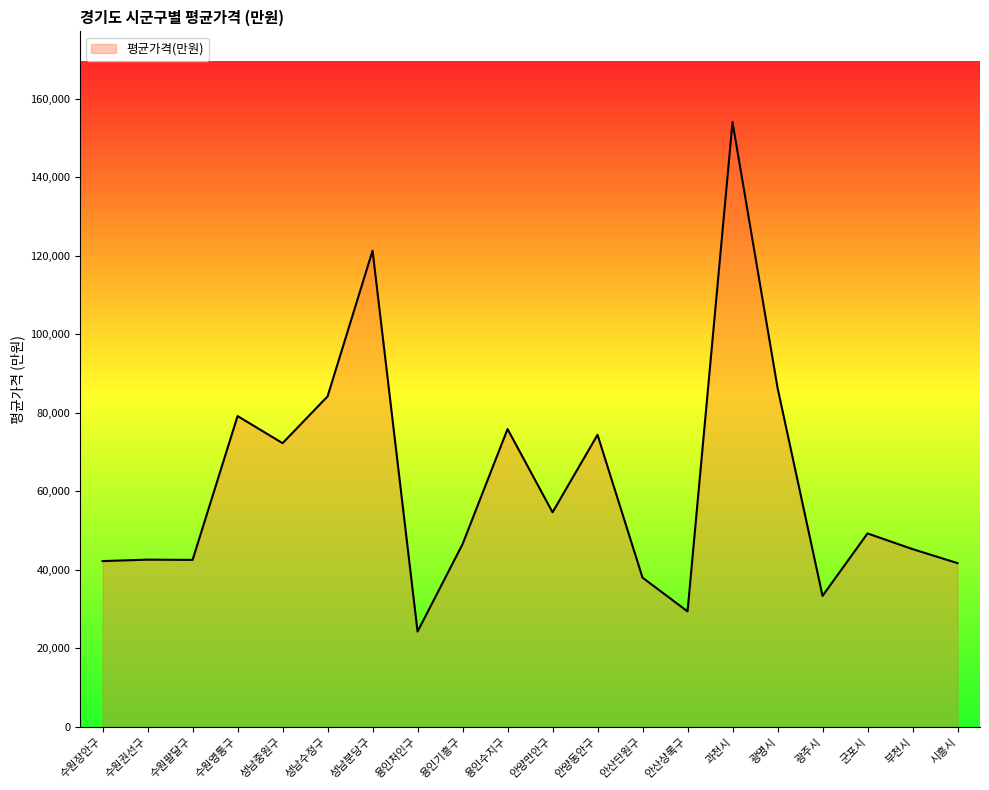

What is the difference between the values at 안산상록구 and 과천시?

124640.8